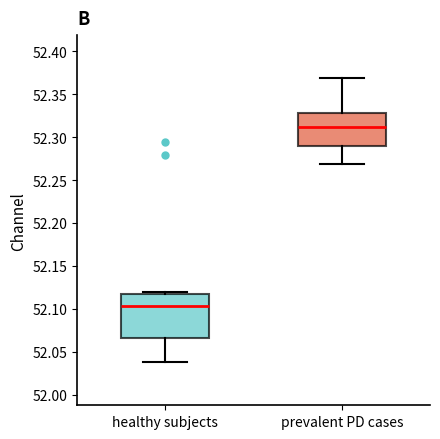

Reading left to right, transcribe this box plot: for each box, give where its median line is, the range the box spans, and where its two whiskers end, as read against the y-axis. The values are not printed on the chart, so give them approximately, as read against the axis.

healthy subjects: median 52.105, box 52.065 to 52.120, whiskers 52.040 to 52.120 (just above the box's upper edge)
prevalent PD cases: median 52.310, box 52.290 to 52.330, whiskers 52.270 to 52.370